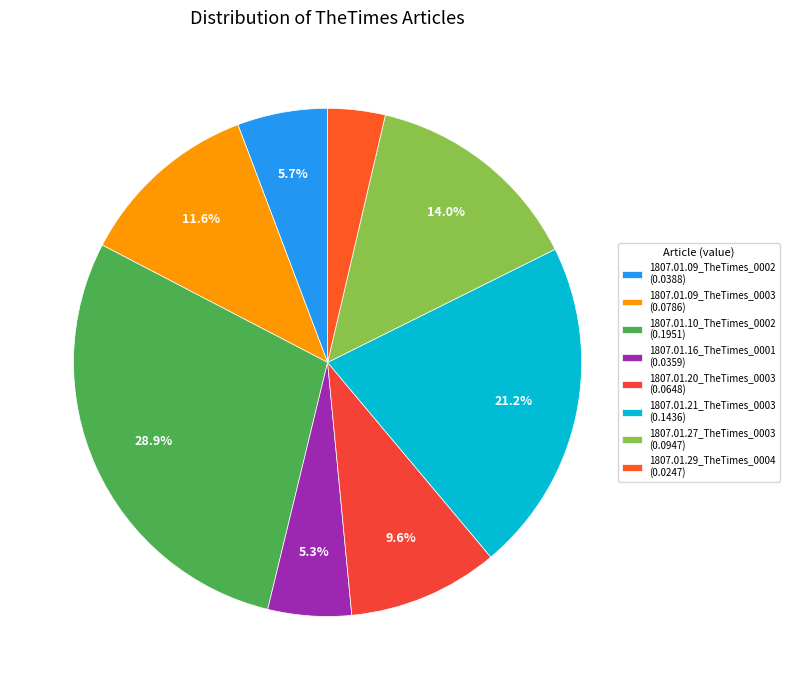

Do 1807.01.09_TheTimes_0003 and 1807.01.20_TheTimes_0003 together represent more than half of the pie?

No